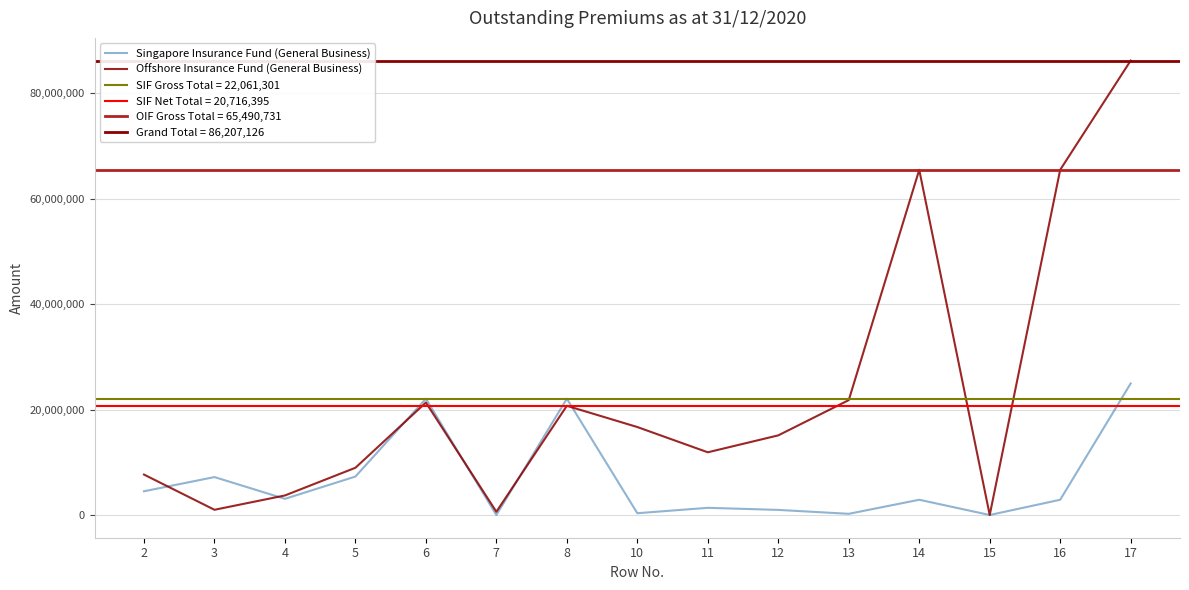

What is the difference between the maximum and minimum values in the Offshore Insurance Fund (General Business) series?

86207126